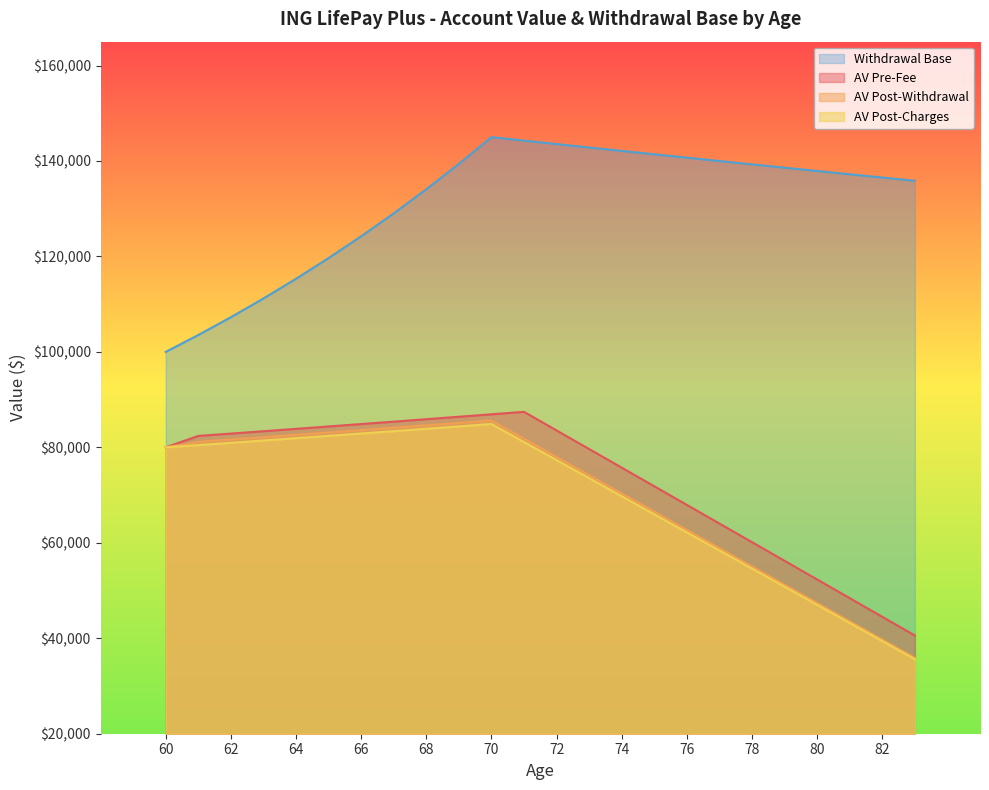

Is it true that AV Pre-Fee equals 71844.4 at 75?

True